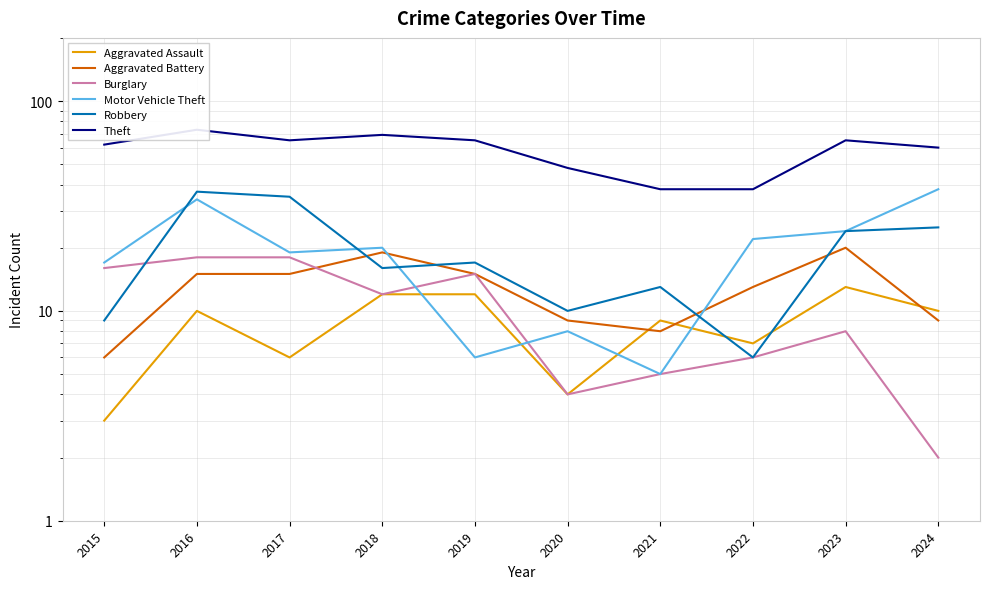

True or false: Burglary and Aggravated Assault intersect in this chart.

False